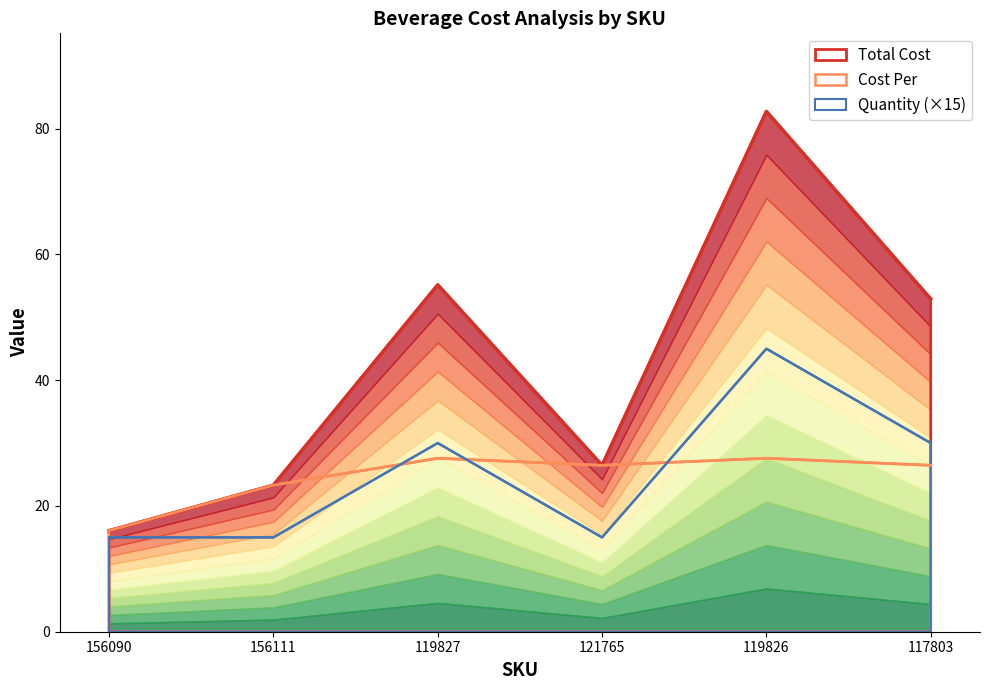

What is the difference between the second highest and second lowest values in the Cost Per series?

4.3